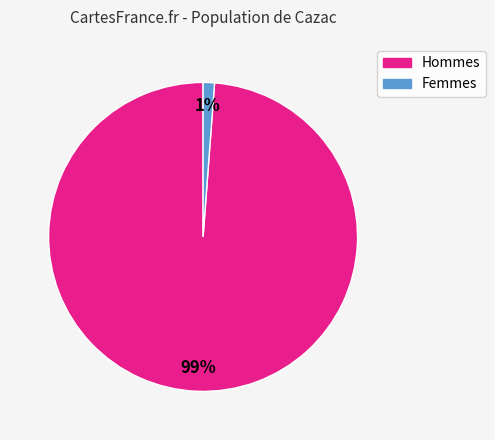

Does any single category account for the majority?

Yes